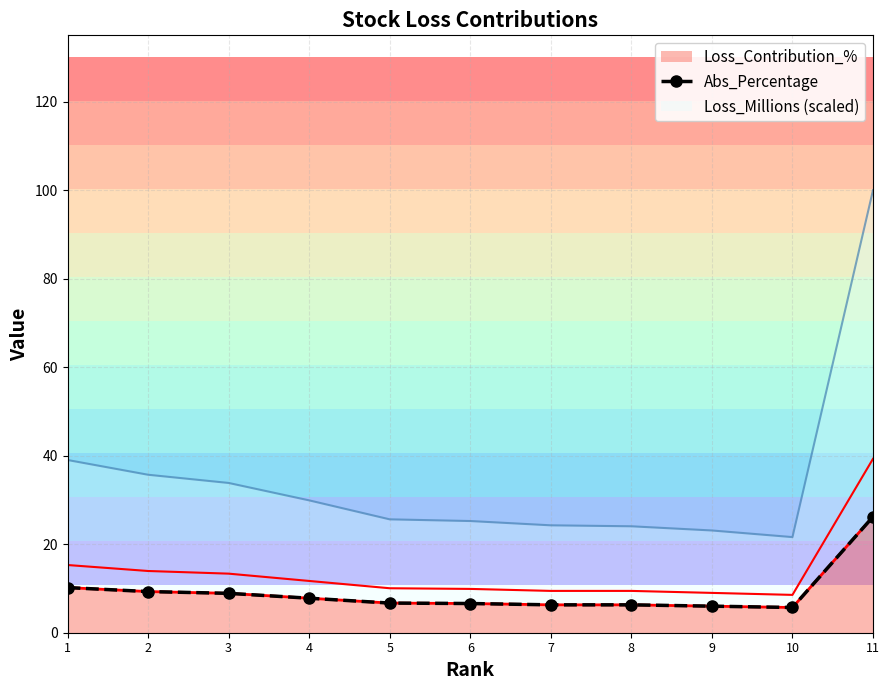

What is the sum of all values?

100.0